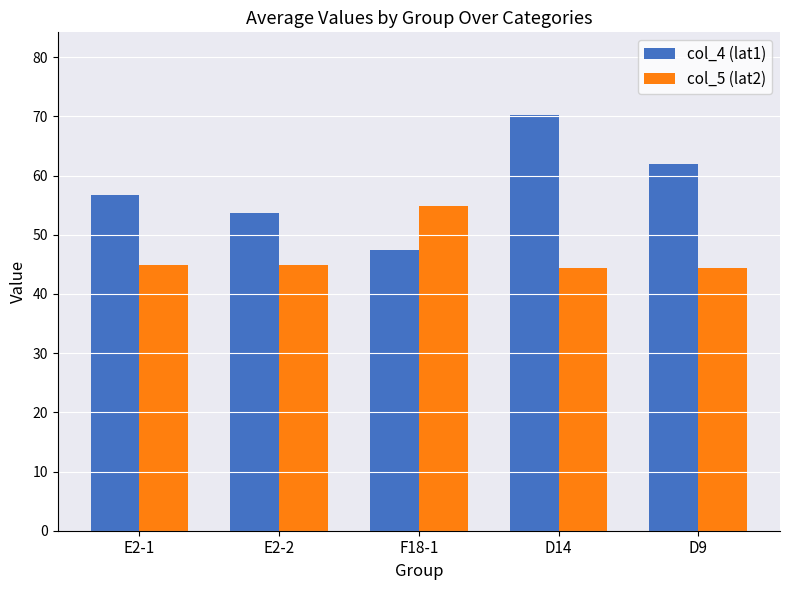

The col_4 (lat1) series shows 62.0 at D9. True or false?

True